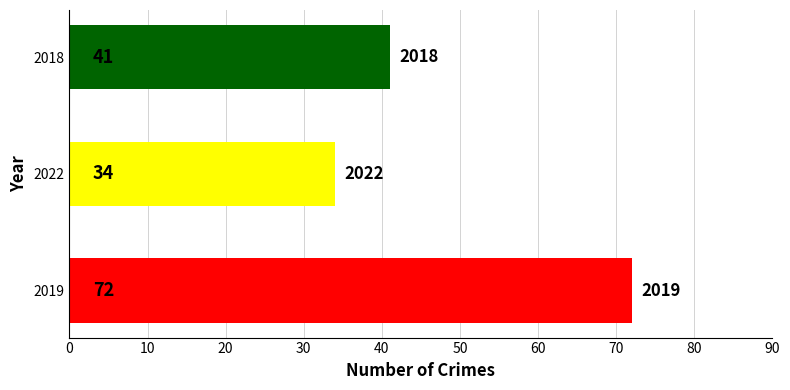

Reading bottom to top, extract all data points from this chart.

2019=72	2022=34	2018=41